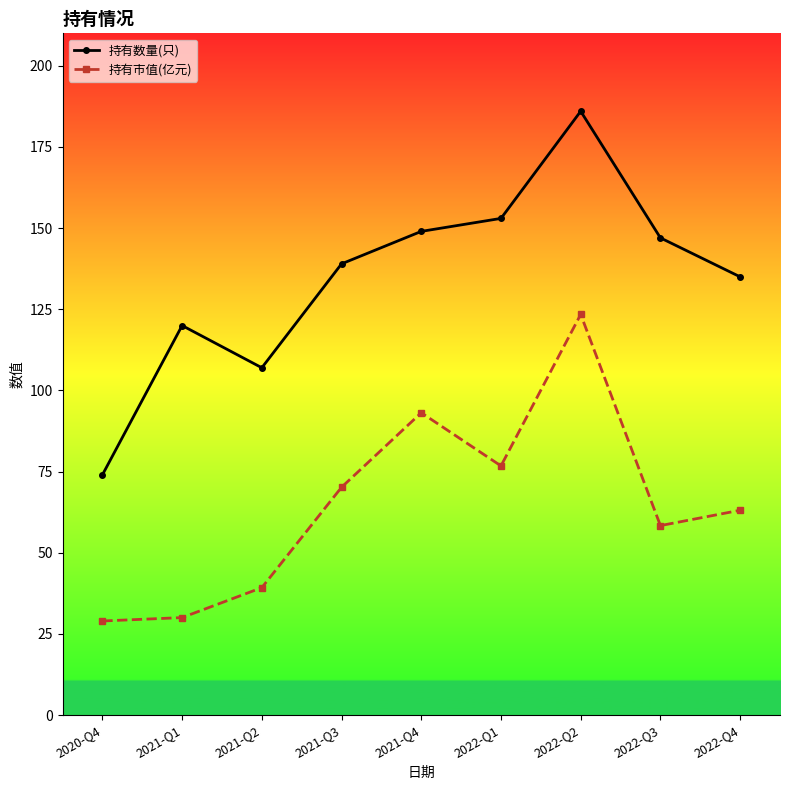

Is this an area chart (filled region under the line)?

No